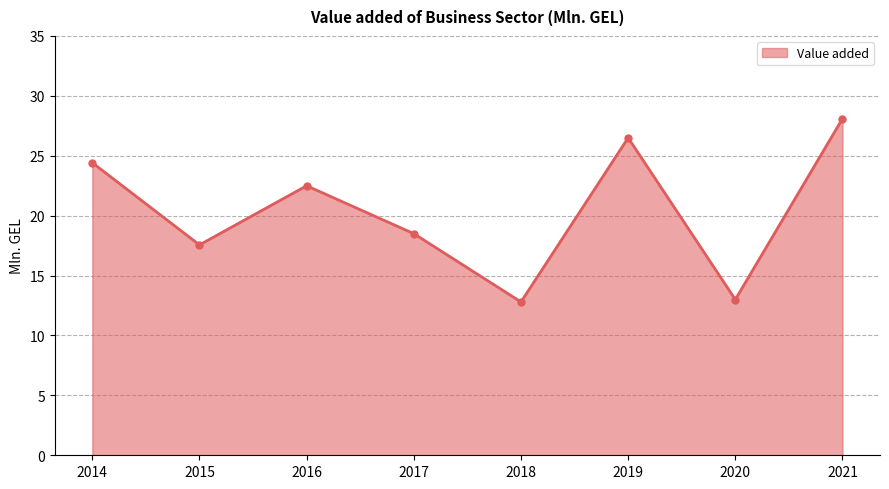

Approximately how many times larger is the value at 2020 compared to 2015?

0.7